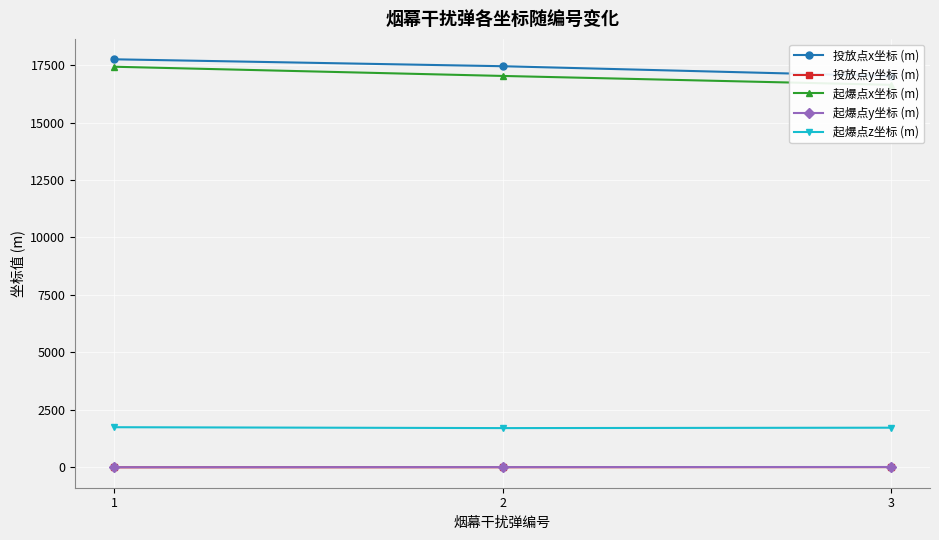

What is the value of the 起爆点x坐标 (m) point at the 1st from the left?

17427.7